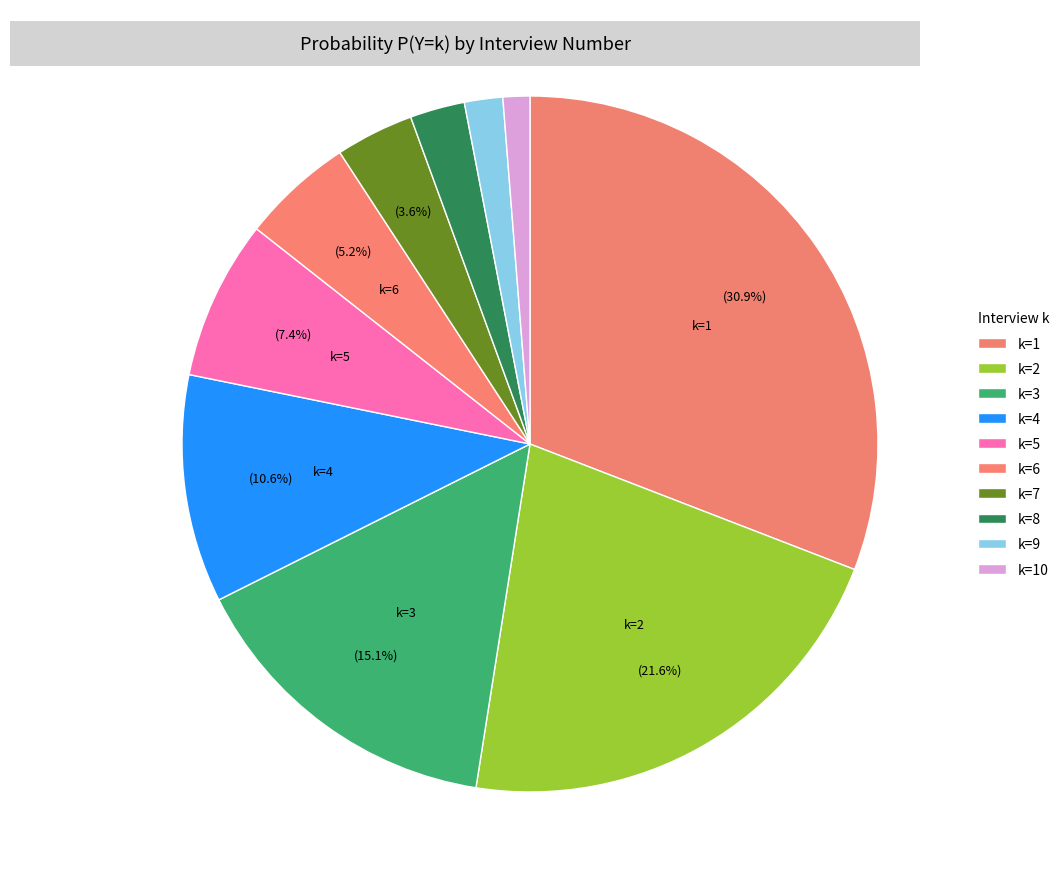

Count the number of slices in the pie.

10